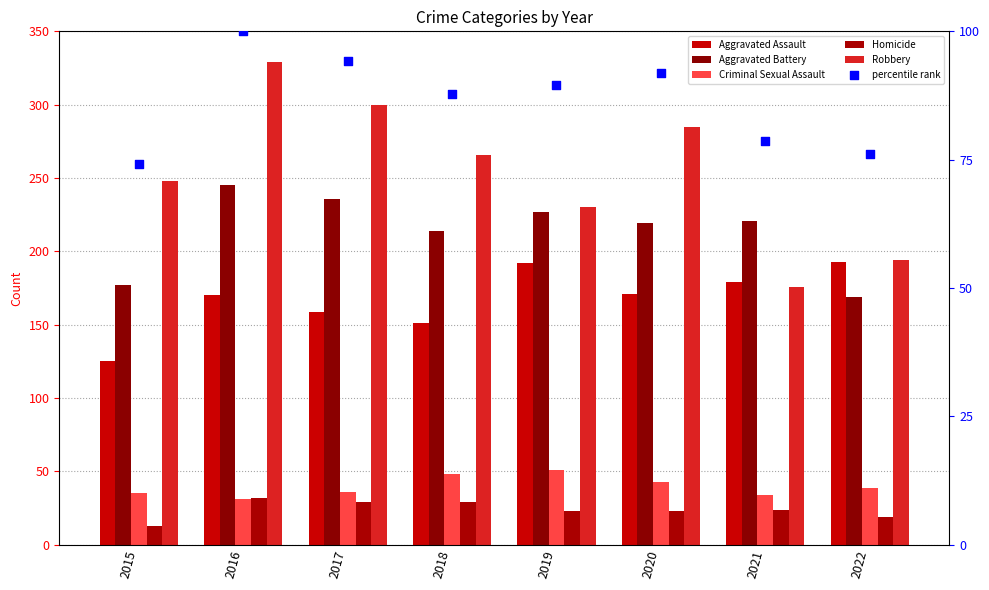

At which category is the sum across all series the highest?

2016